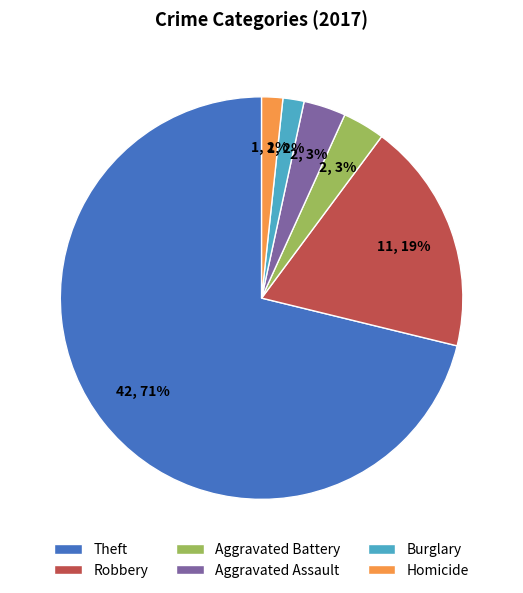

Is the sum of Theft and Aggravated Battery greater than half?

Yes